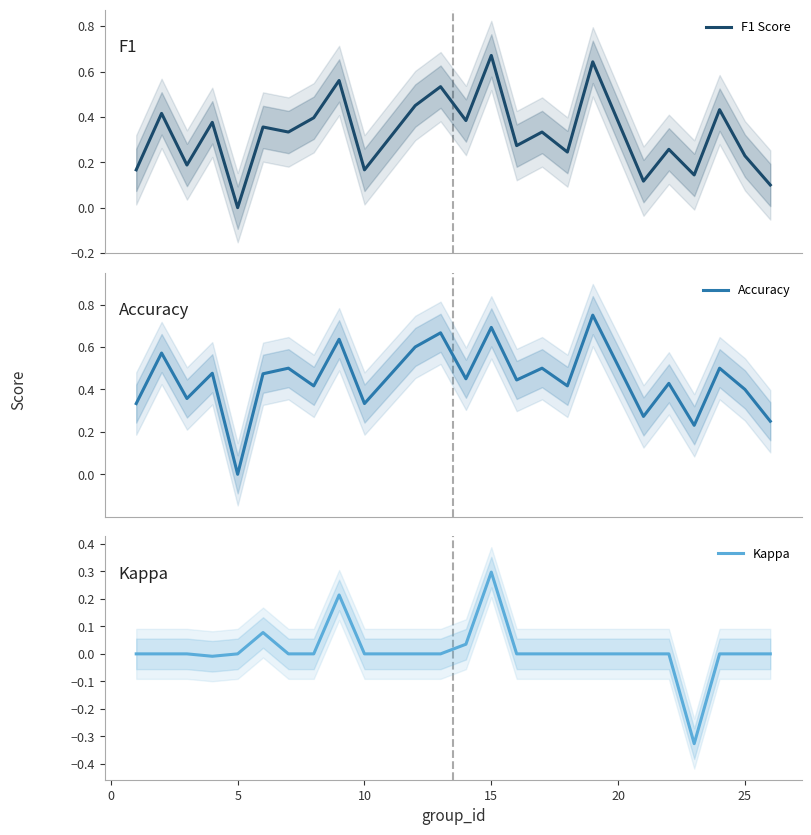

What is the difference between the maximum and minimum values in the Accuracy series?

0.8